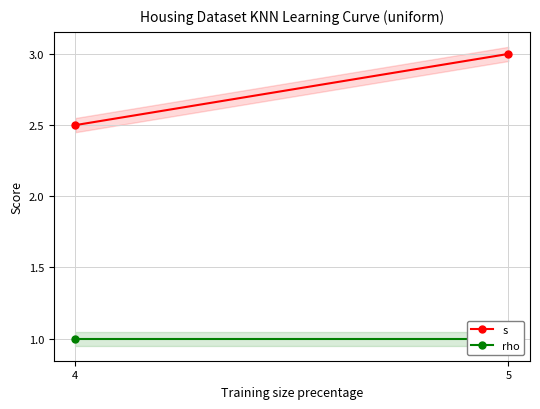

What is the value of the s point at the 2nd from the left?

3.0